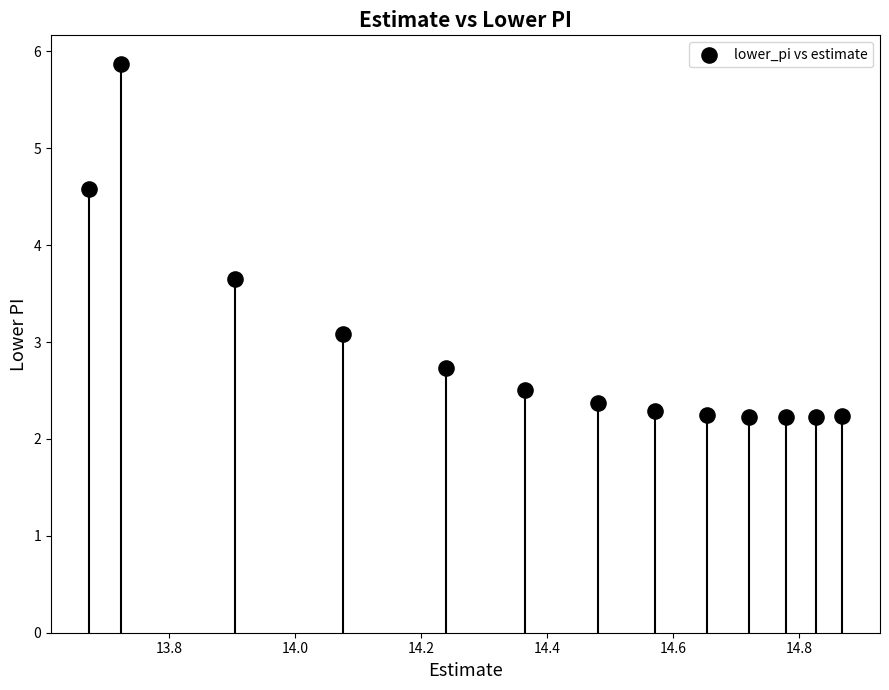

What Y value in the scatter plot is closest to 4?

3.7